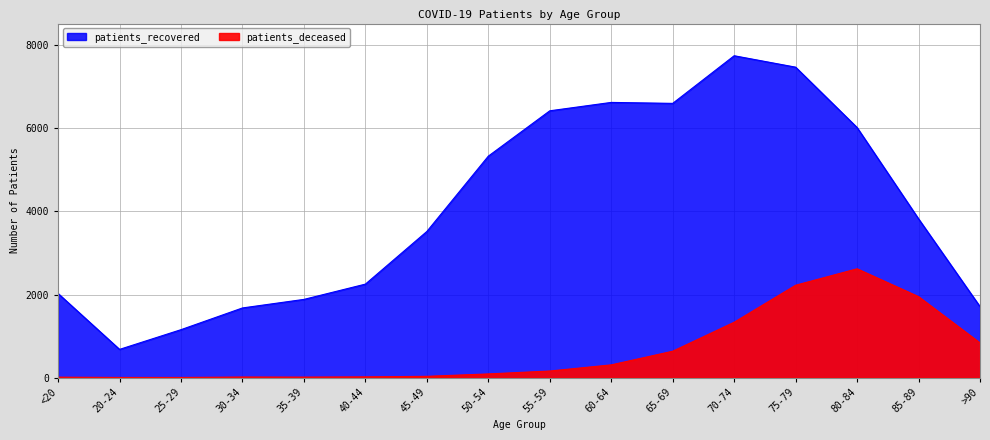

What is the sum of the patients_recovered values at 55-59 and 45-49?

9944